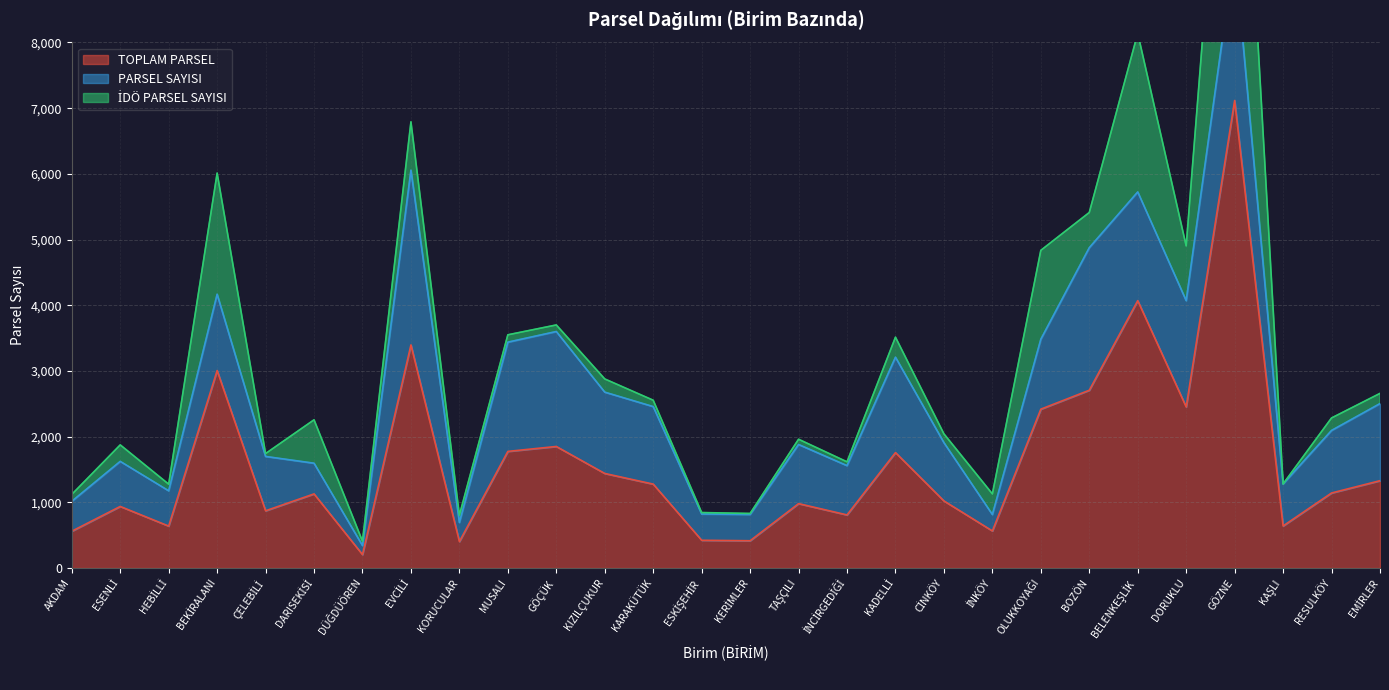

At which category is the sum across all series the highest?

GÖZNE